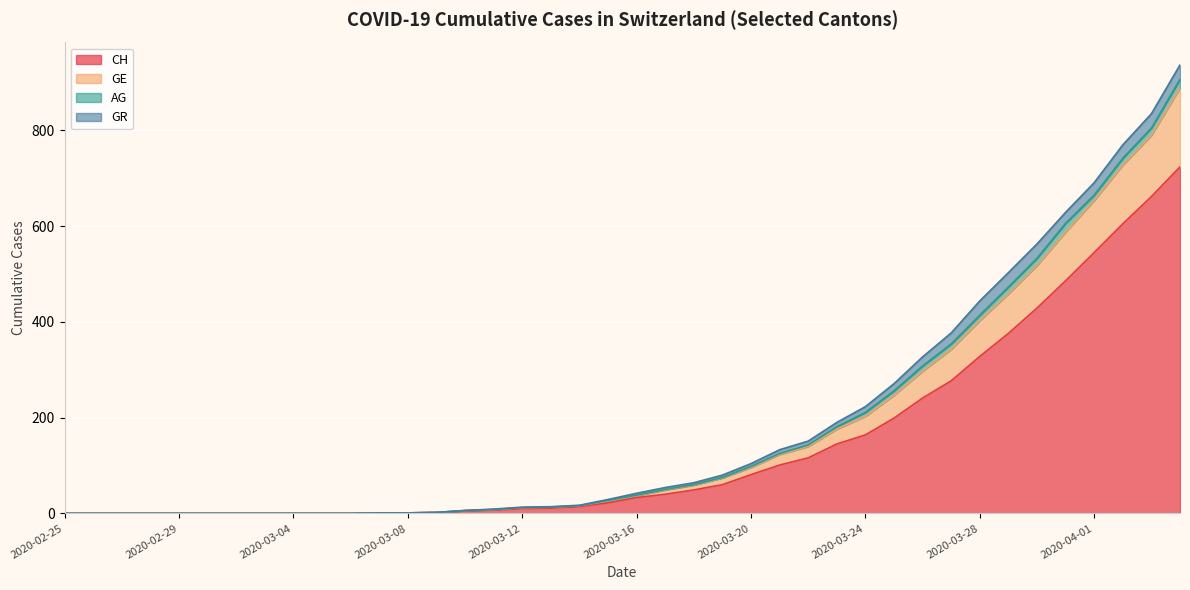

What is the maximum value for CH?

724